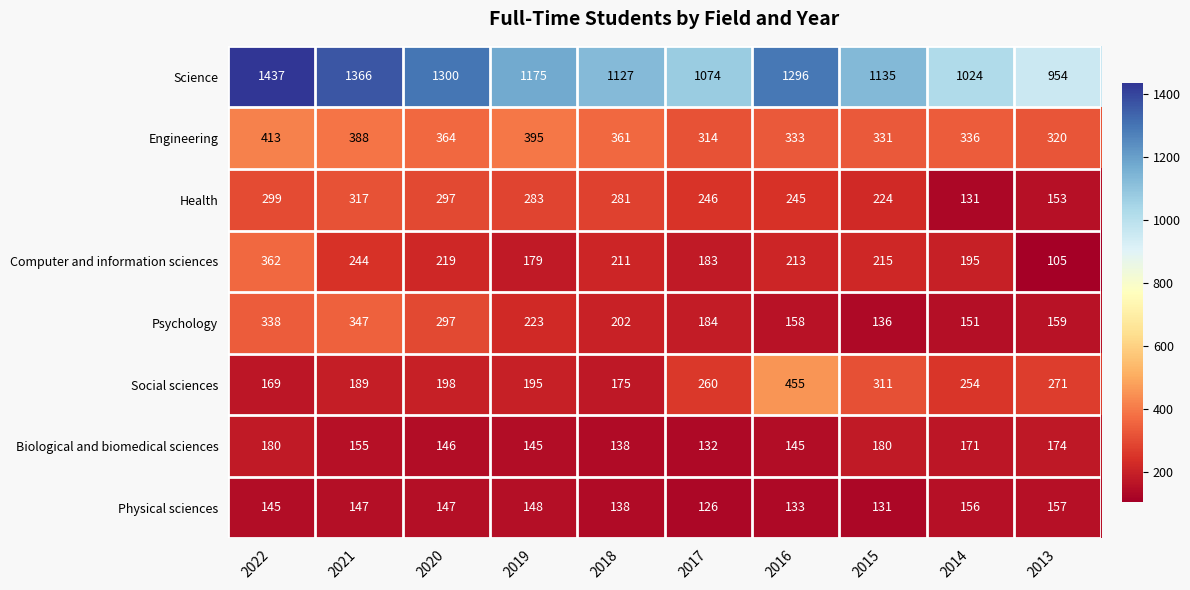

Rank the series at 2014 from highest to lowest value.

Science, Engineering, Social sciences, Computer and information sciences, Biological and biomedical sciences, Physical sciences, Psychology, Health